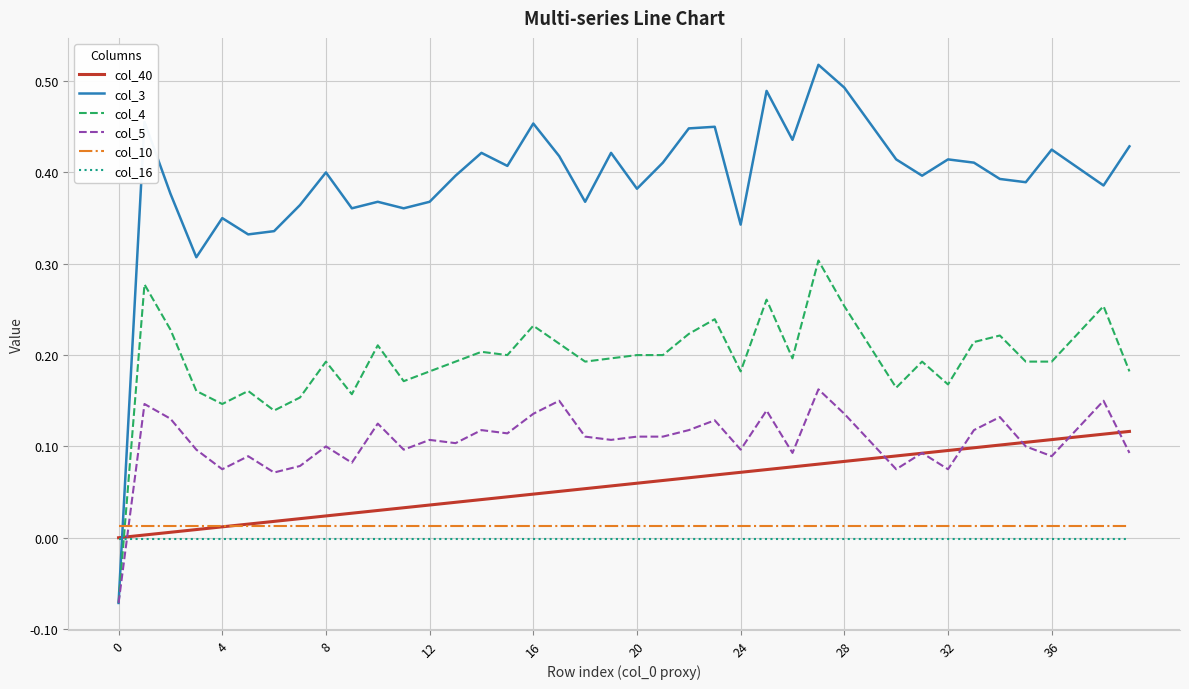

Which series has the largest total across all categories?

col_3